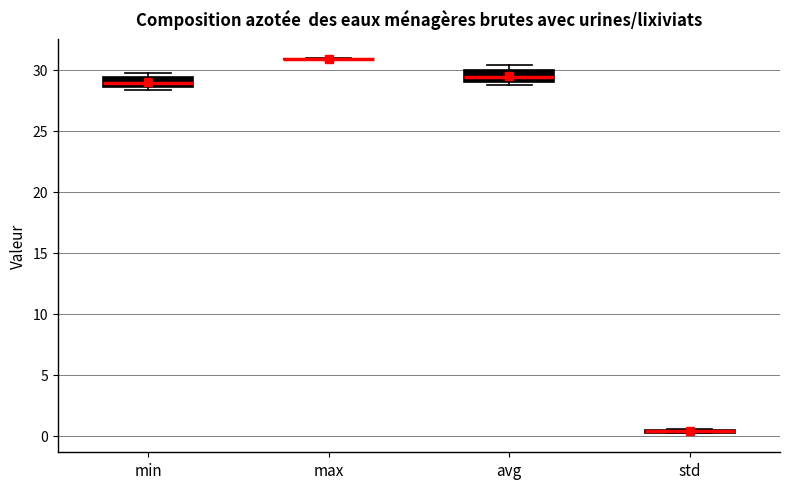

Where is the upper edge of the box for std on the y-axis? The values are not printed on the chart, so give them approximately, as read against the axis.

0.5